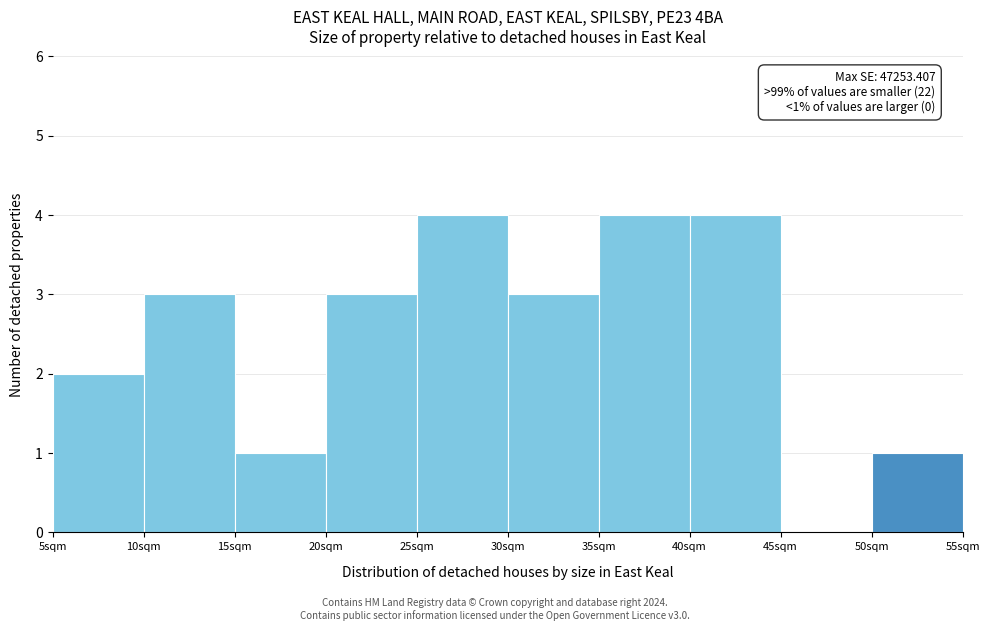

Reading right to left, extract all data points from this chart.

50sqm=1	45sqm=0	40sqm=4	35sqm=4	30sqm=3	25sqm=4	20sqm=3	15sqm=1	10sqm=3	5sqm=2